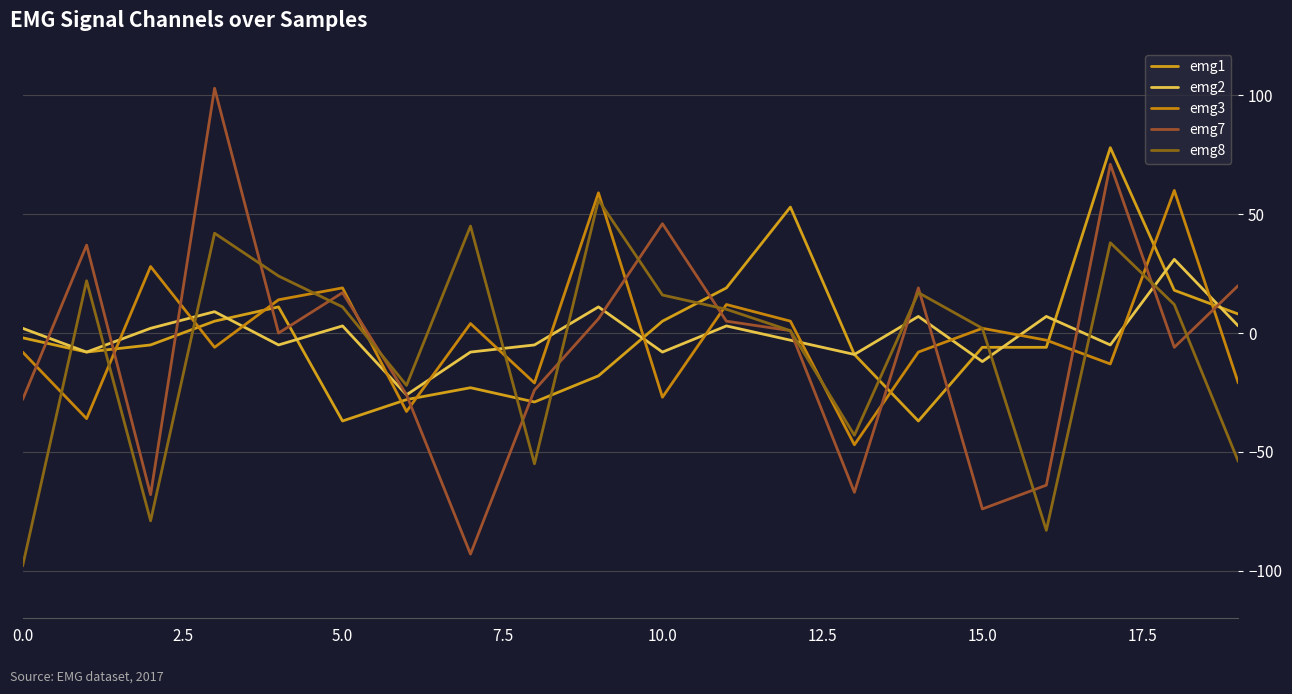

Does the chart have visible grid lines?

Yes